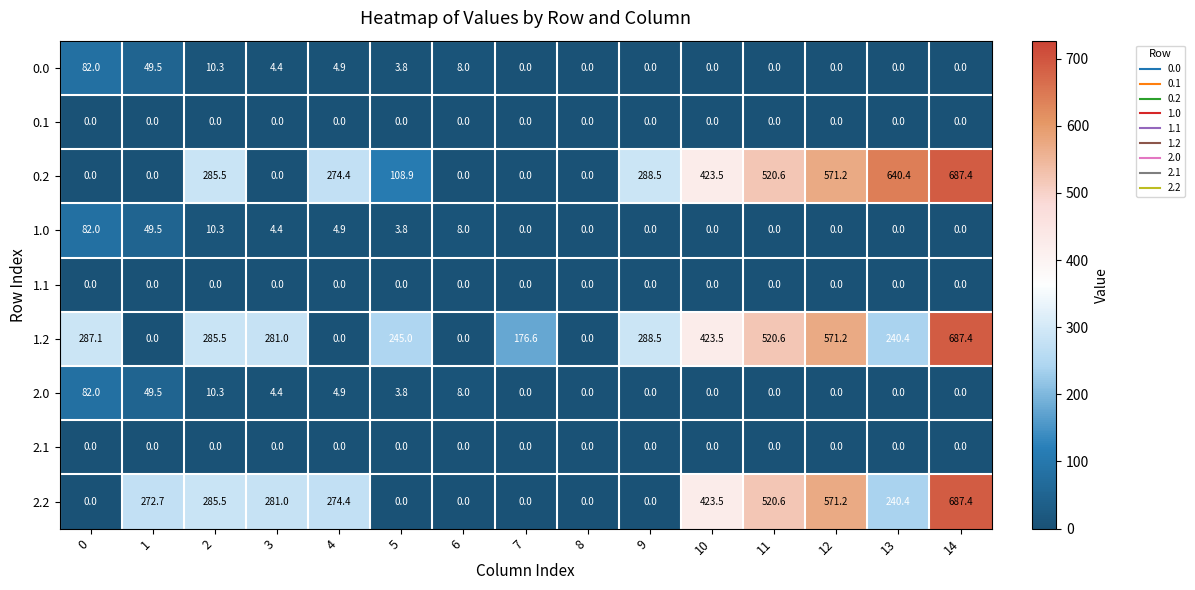

What is the greatest value displayed?

687.4